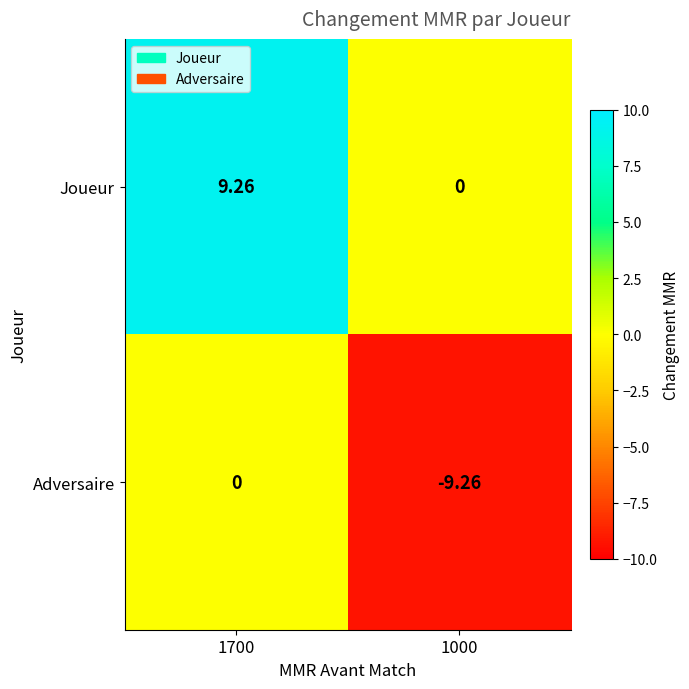

What is the difference between the highest and lowest values at 1700?

9.3